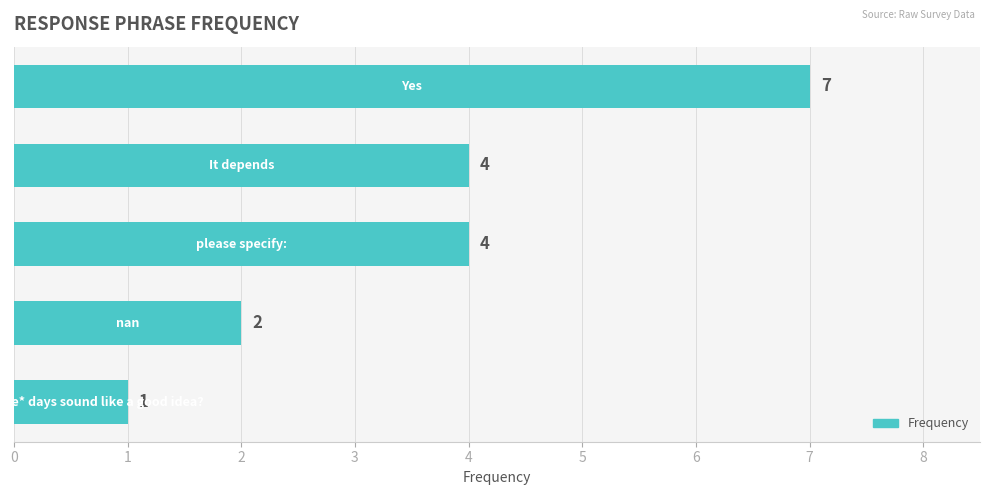

What is the maximum value shown in the chart?

7